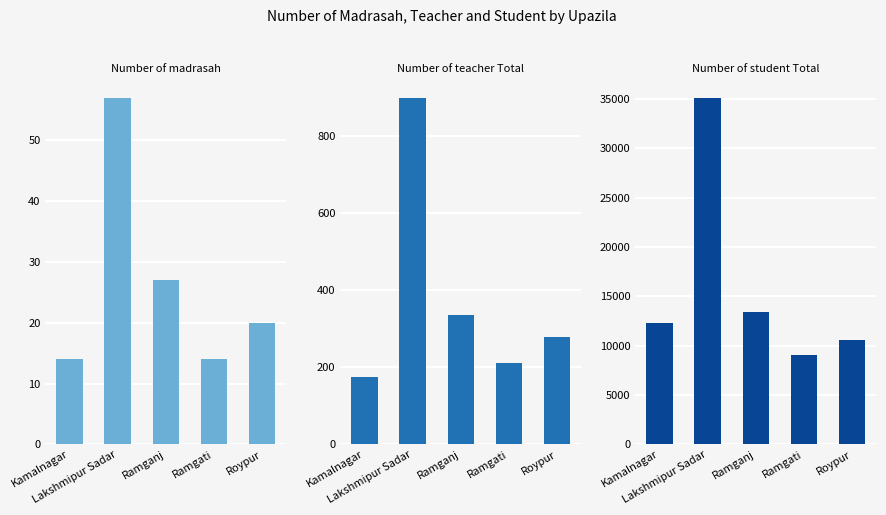

Between Kamalnagar and Lakshmipur Sadar, which is larger?

Lakshmipur Sadar